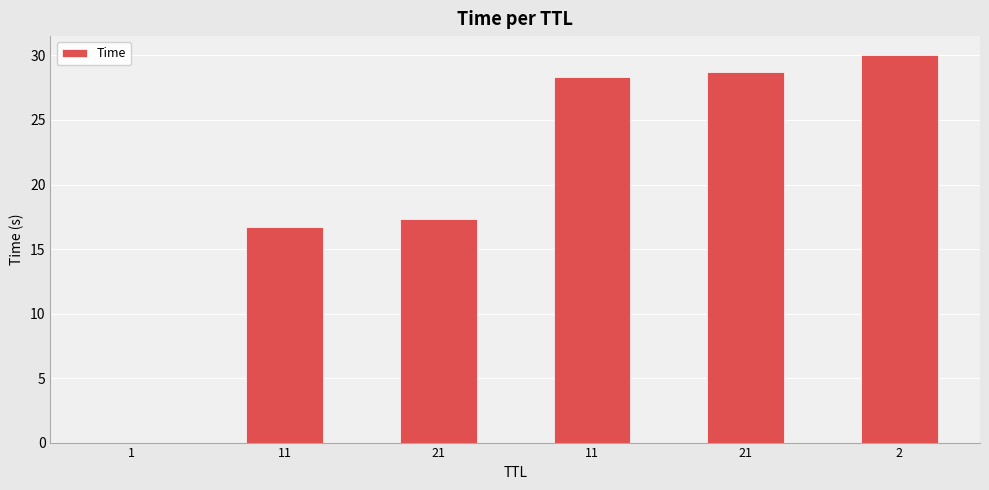

How many distinct data groups are displayed?

1